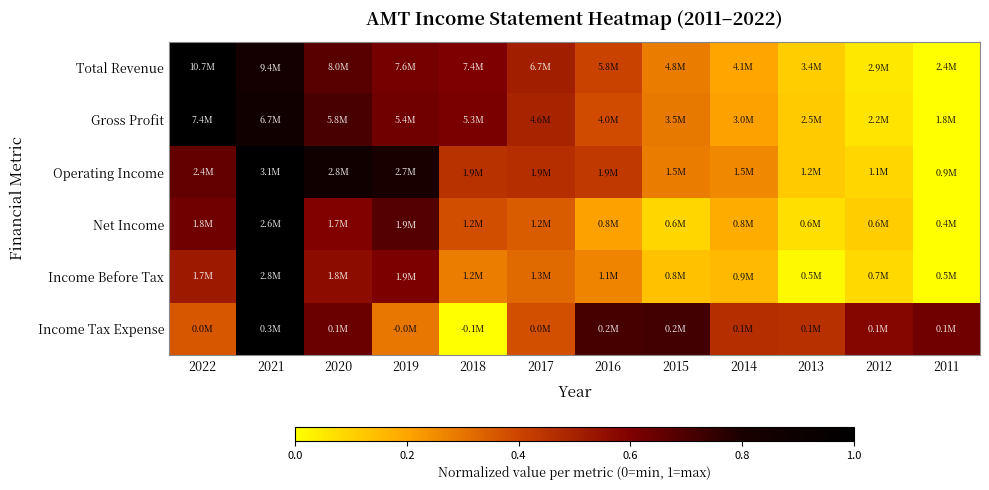

What is the total value across all series at 2022?

4.2